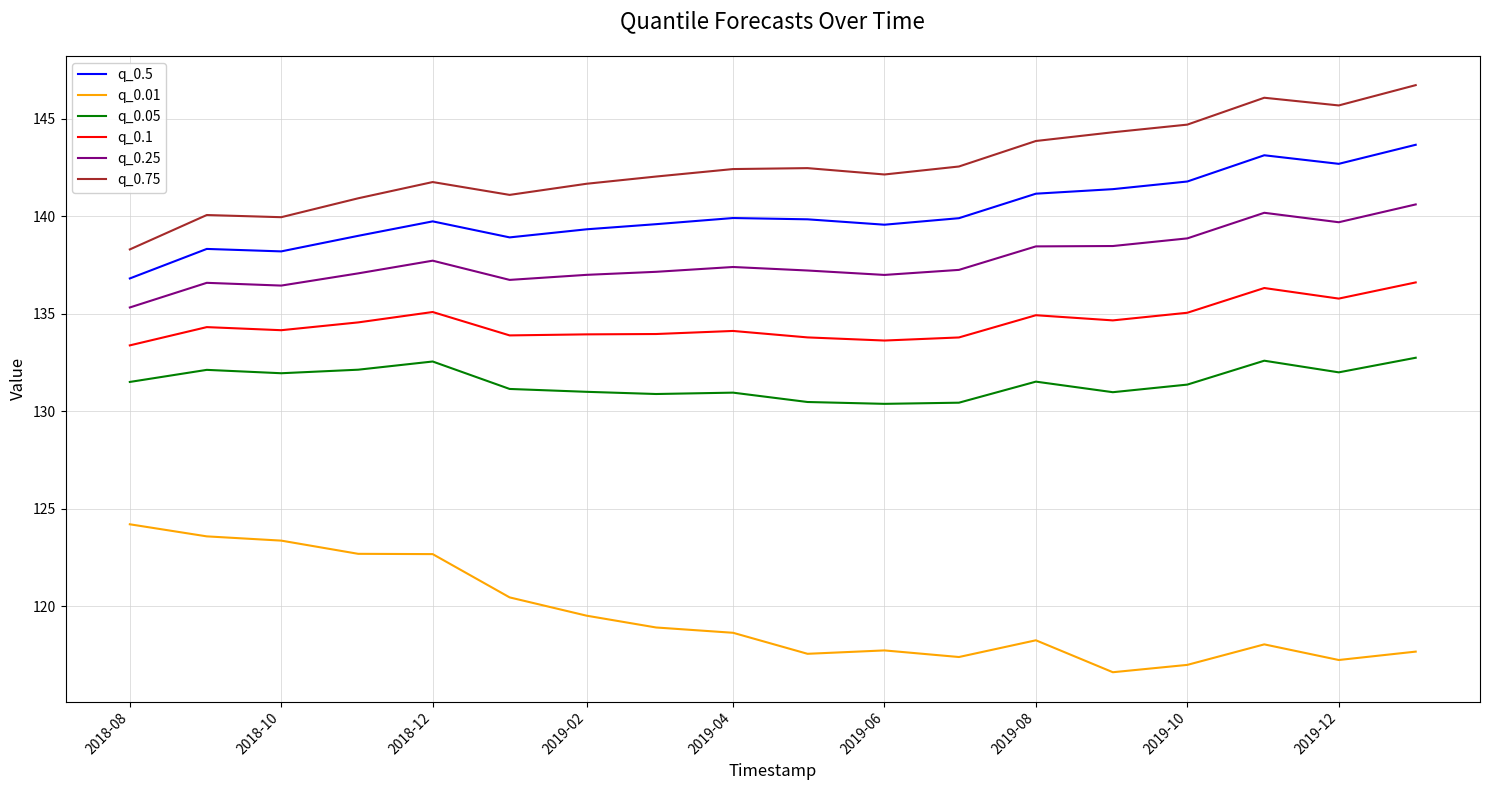

Which series has the largest total across all categories?

q_0.75